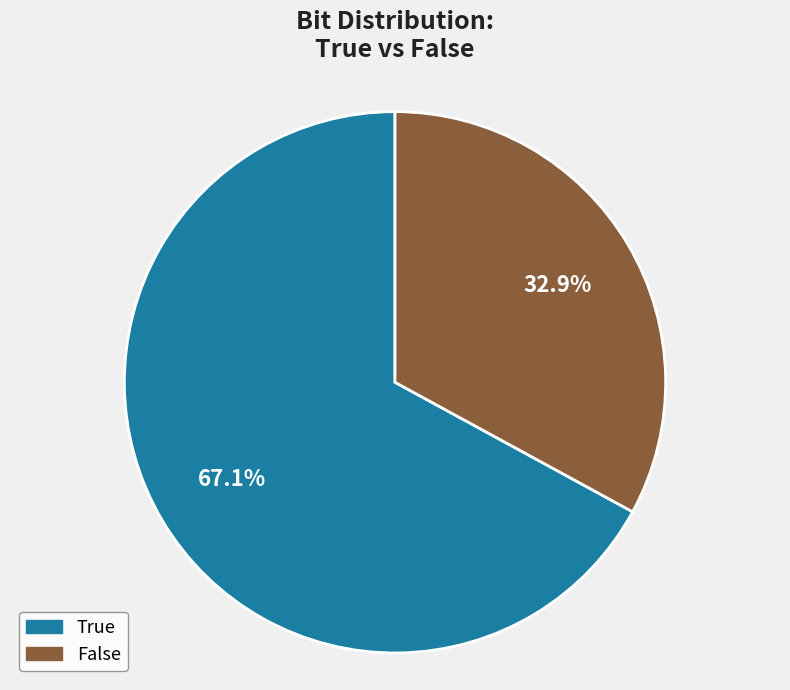

Which category has the smallest portion of the pie?

False